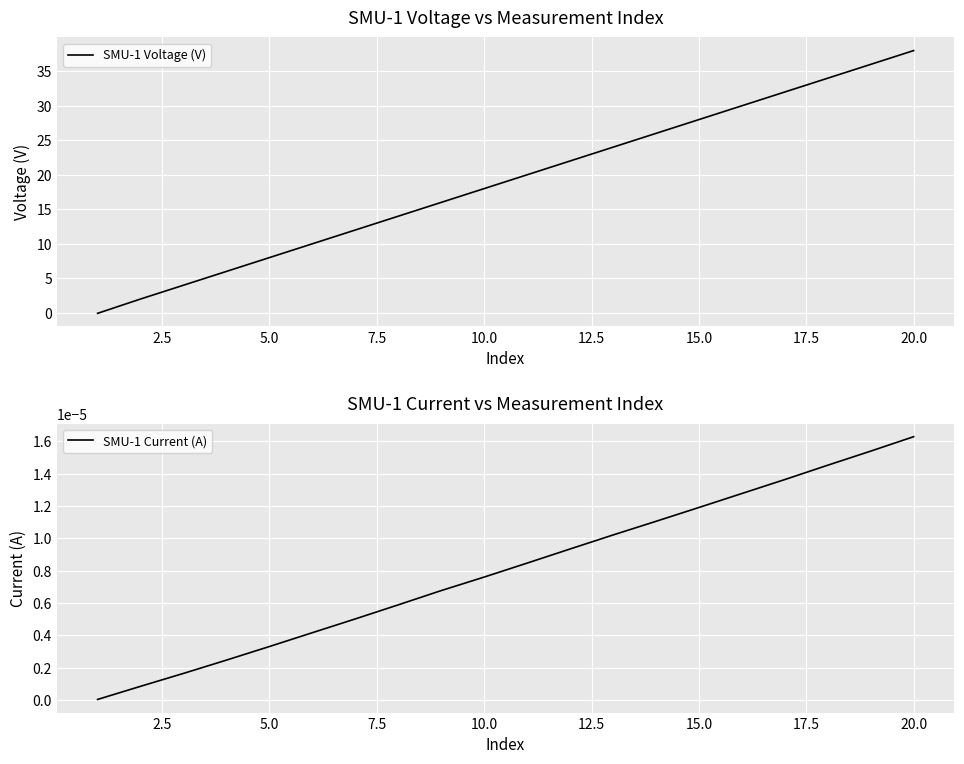

List the series in order of their peak value, lowest first.

SMU-1 Current (A), SMU-1 Voltage (V)